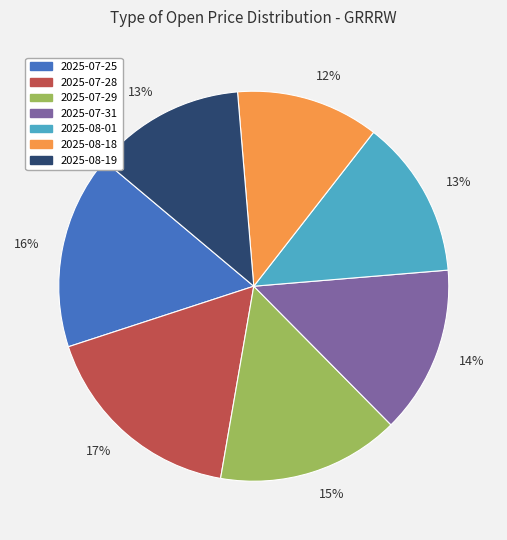

To the nearest percent, what percentage of the pie is 2025-07-31?

14%